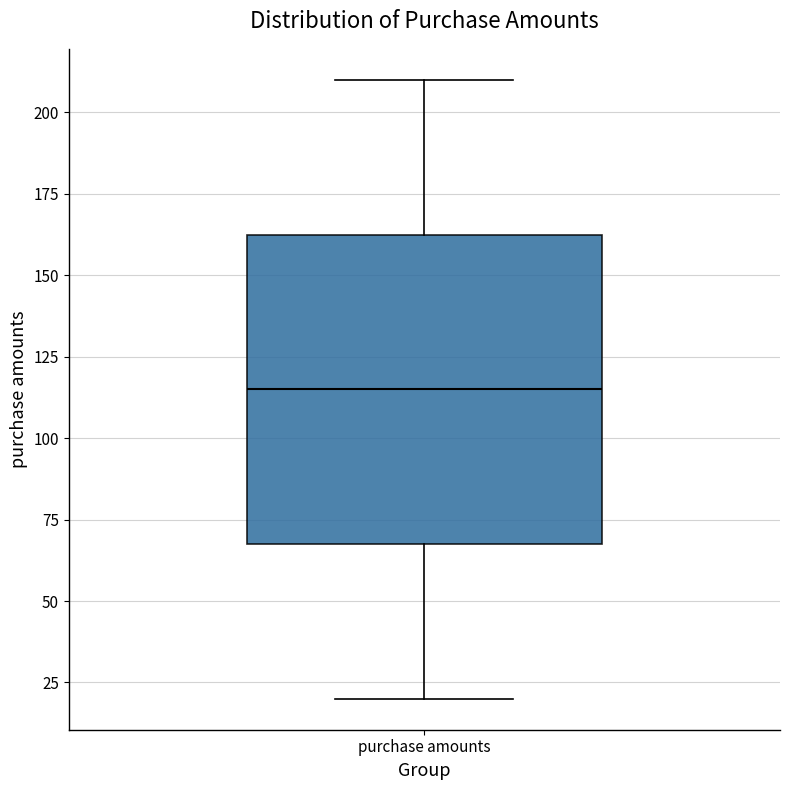

Where does the lower whisker of the box for purchase amounts end on the y-axis? The values are not printed on the chart, so give them approximately, as read against the axis.

20